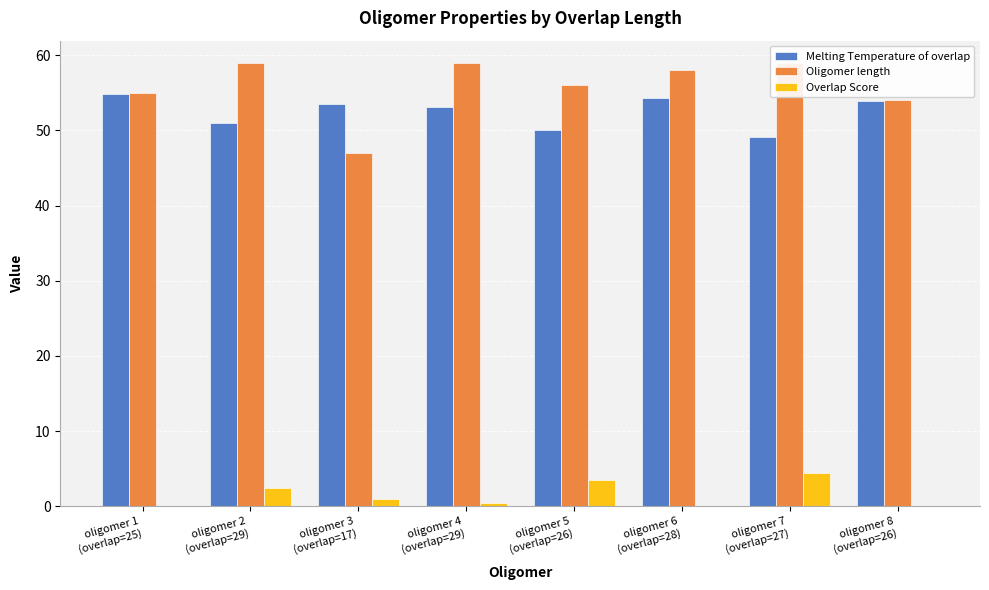

At which category is the sum across all series the highest?

oligomer 2
(overlap=29)